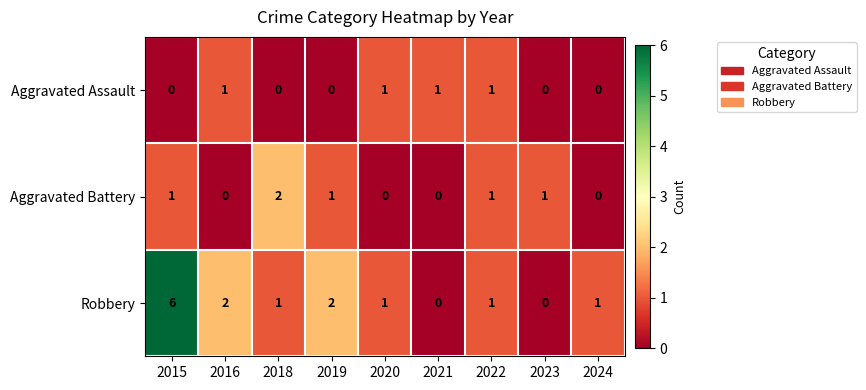

What is the sum of all Aggravated Assault values?

4